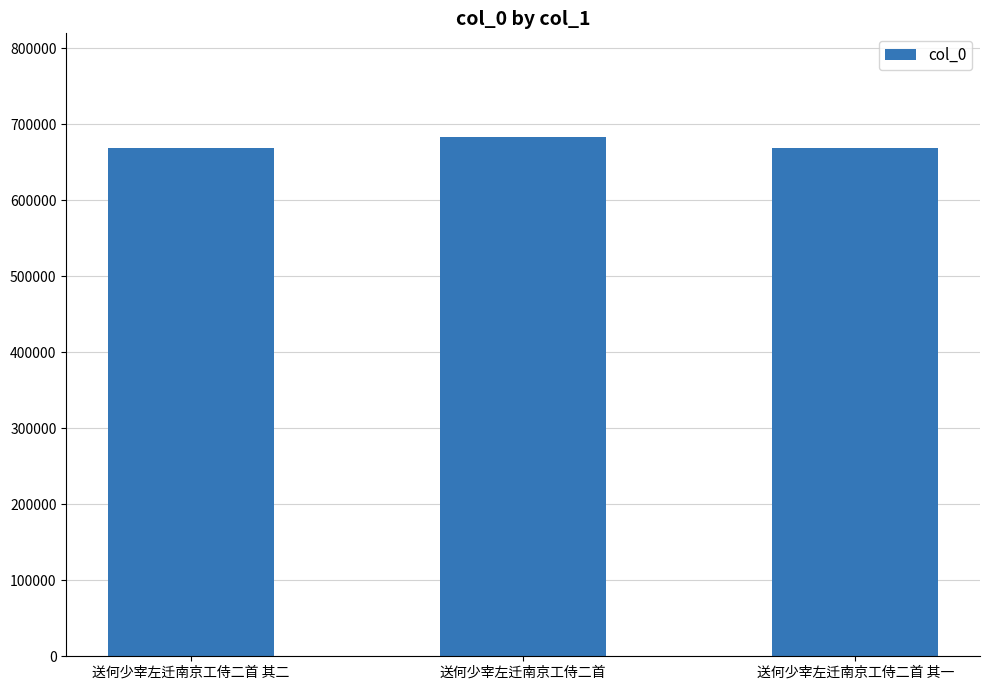

What is the label of the 1st bar from the left?

送何少宰左迁南京工侍二首 其二